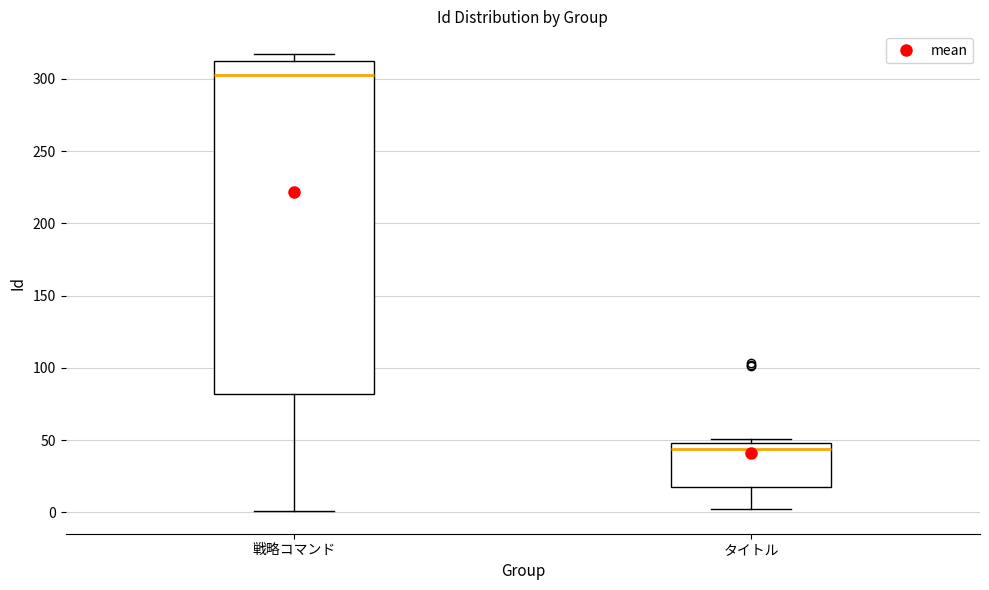

Where is the upper edge of the box for 戦略コマンド on the y-axis? The values are not printed on the chart, so give them approximately, as read against the axis.

310